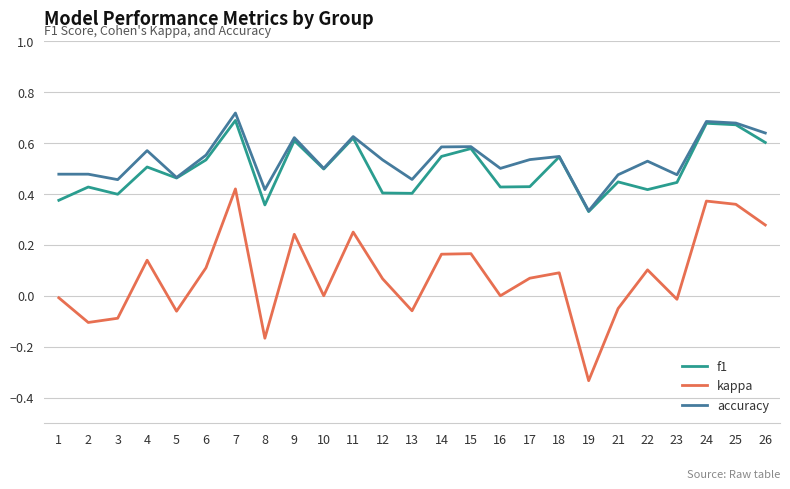

At which category is the sum across all series the highest?

7